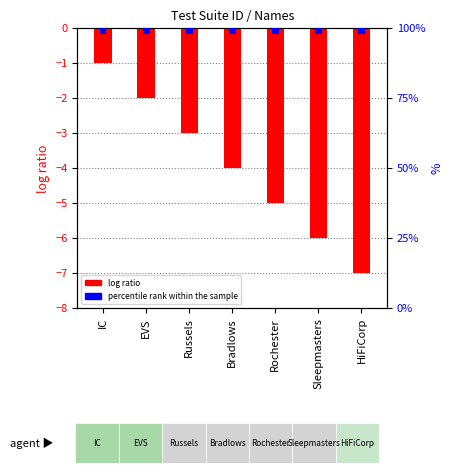

How many values are below -4?

3